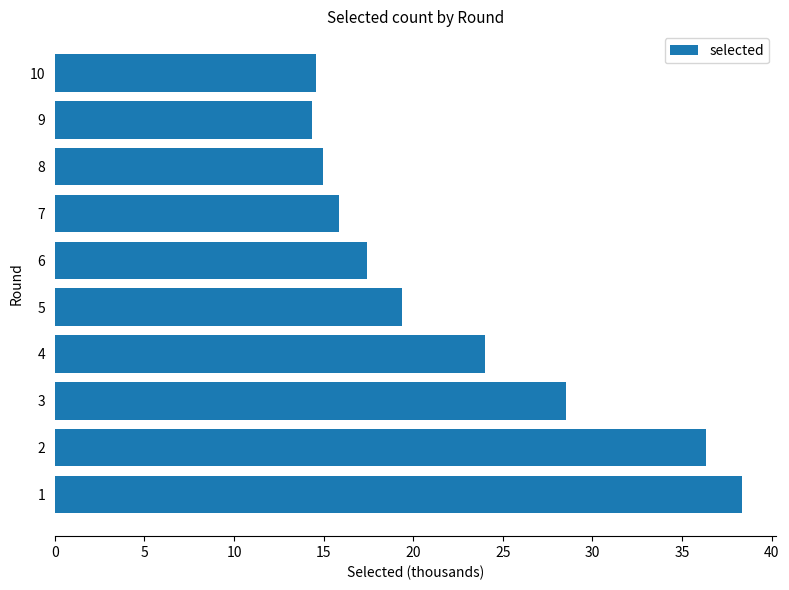

True or false: the data shows 23.0 at 1.

False